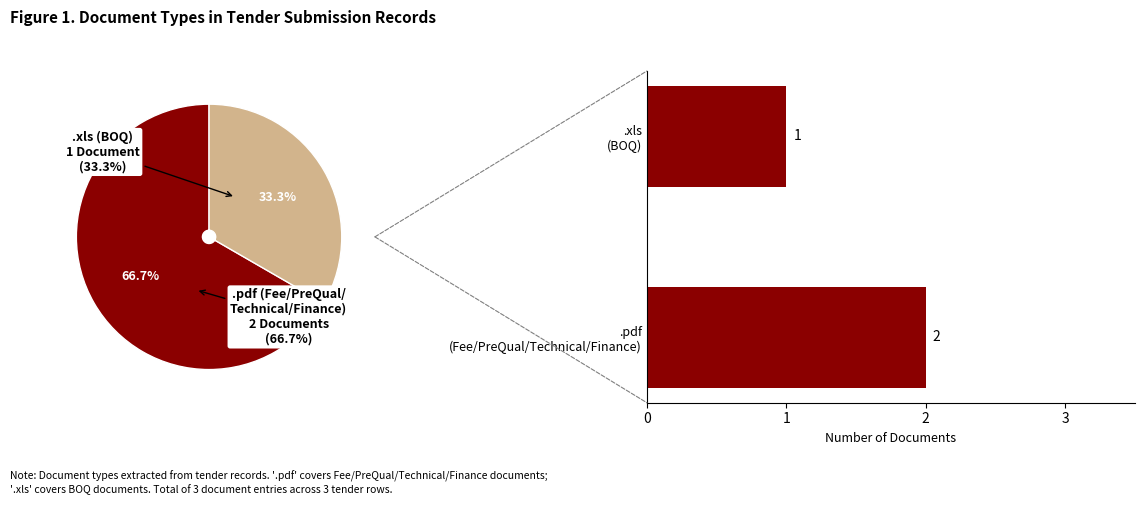

What is the smallest slice in the pie chart?

.xls (BOQ)